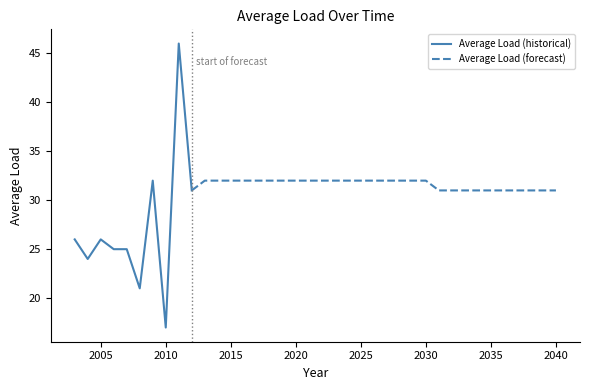

What is the difference between the values at 2023 and 2007?

7